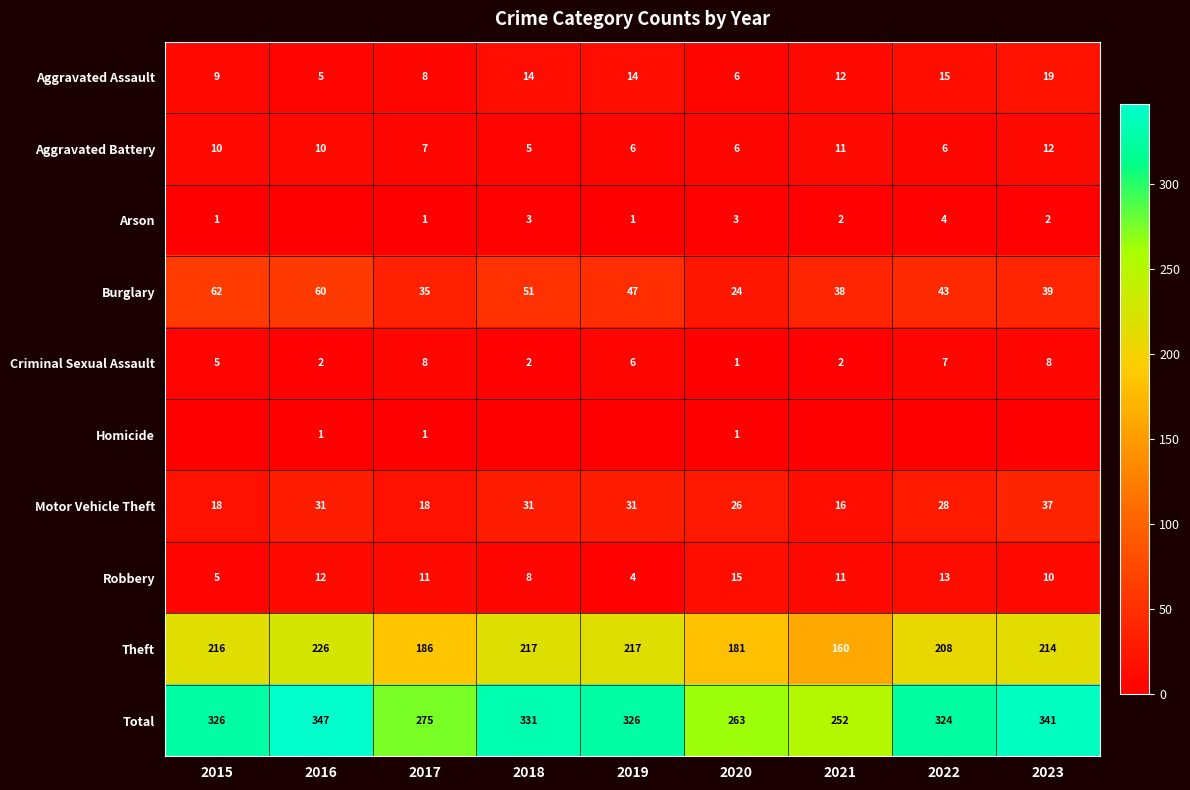

At which label does Theft first exceed 214?

2015